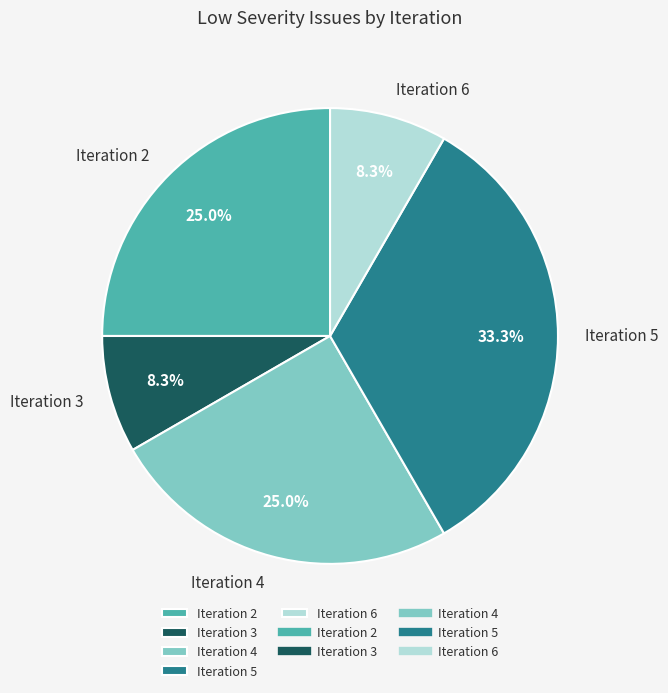

Is it true that Iteration 4 is 15% of the pie?

False